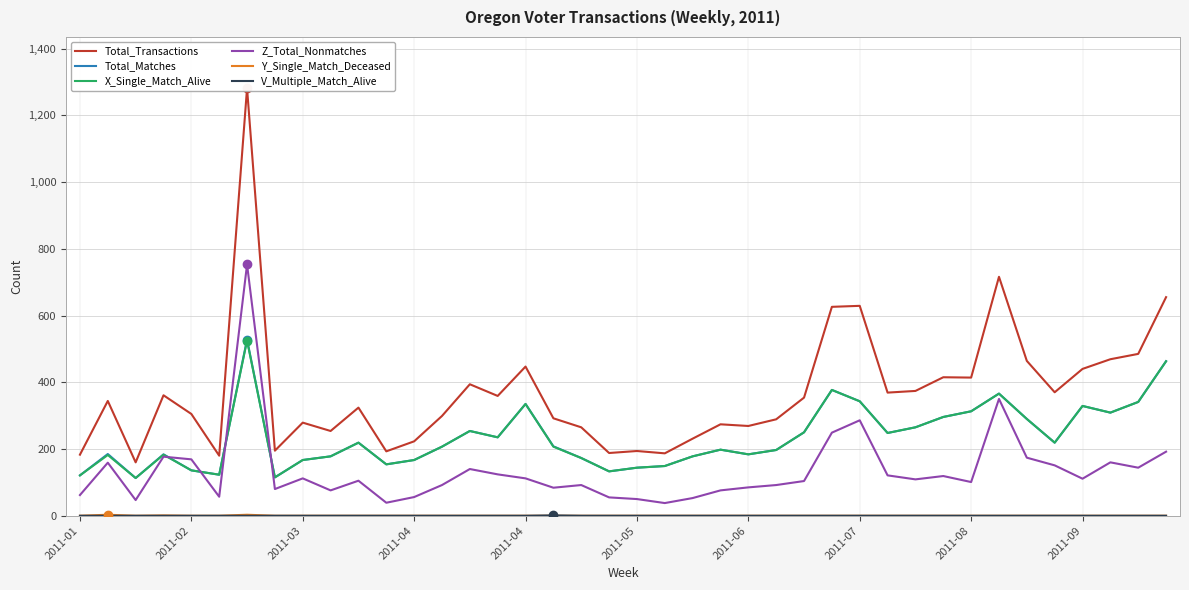

True or false: V_Multiple_Match_Alive and Y_Single_Match_Deceased cross at least once.

False